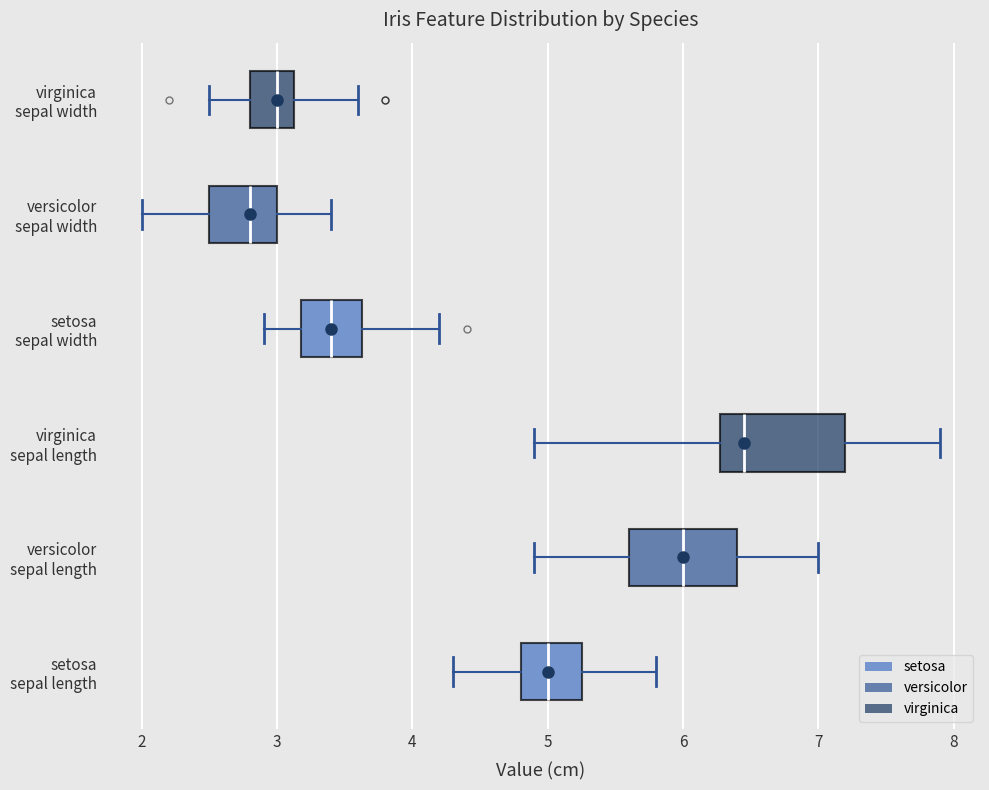

Where is the left edge of the box for versicolor sepal length on the x-axis? The values are not printed on the chart, so give them approximately, as read against the axis.

5.6